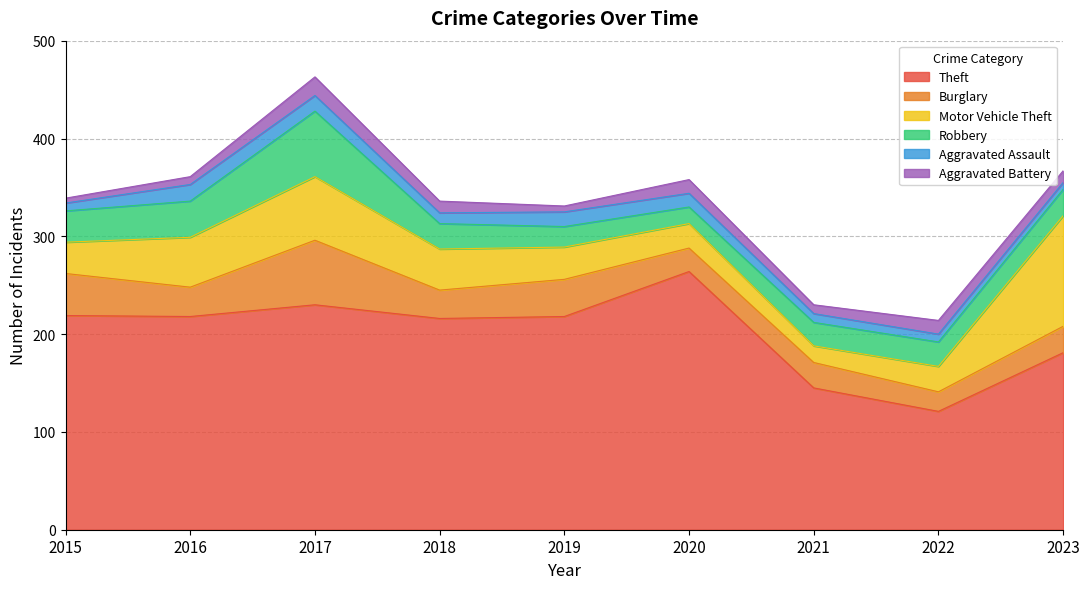

What is the sum of all Burglary values?

303